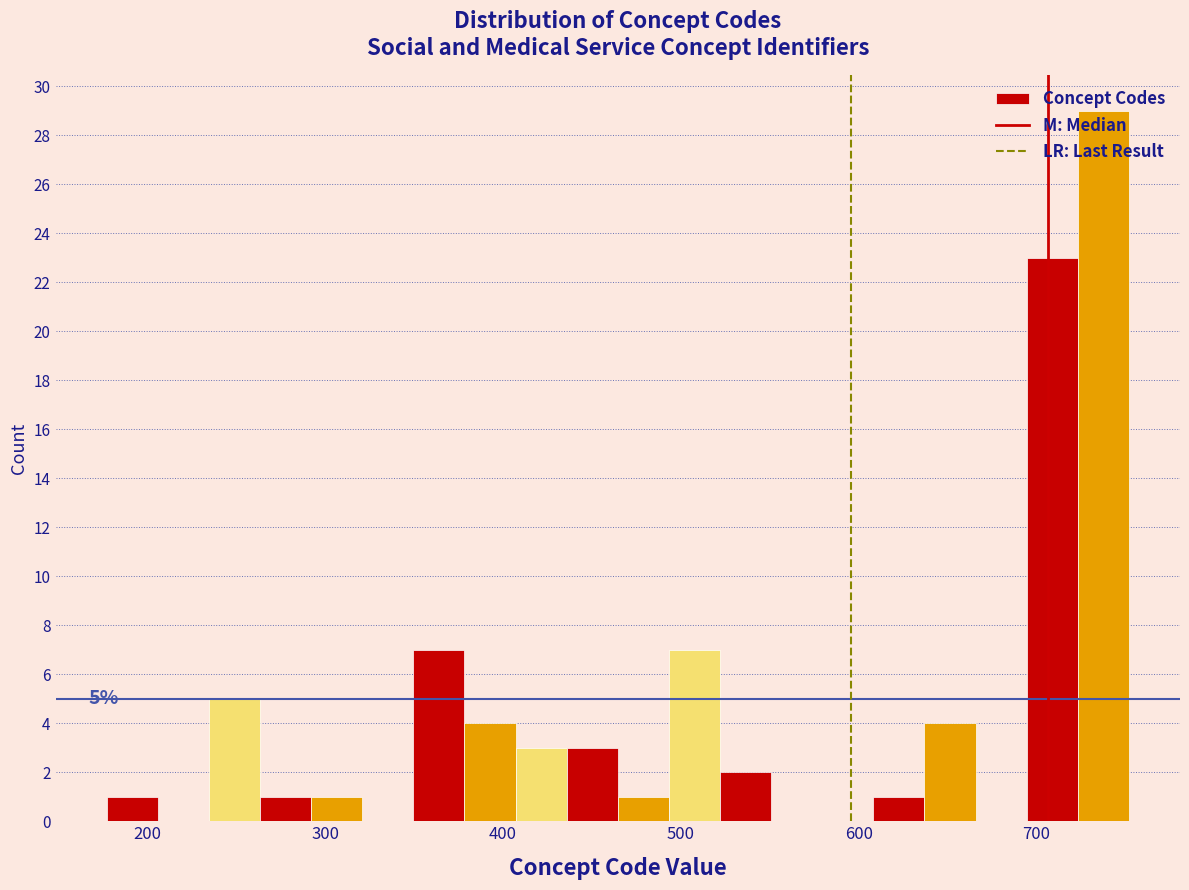

Read against the x-axis, roughly where is the centre of the tallest bar?

740